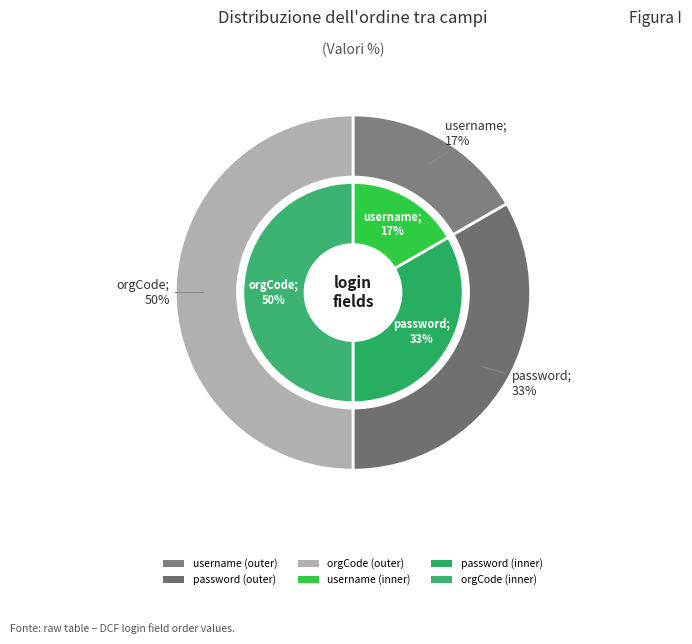

Count the number of slices in the pie.

3